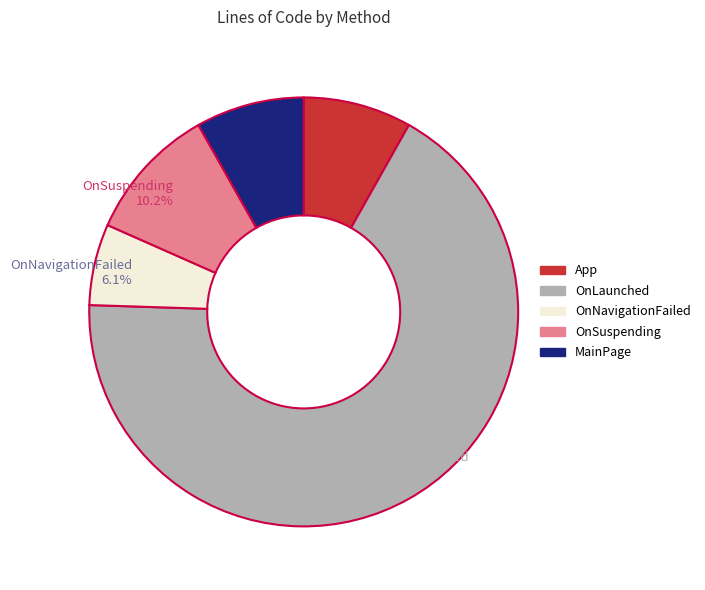

To the nearest percent, what is the average slice percentage?

20%